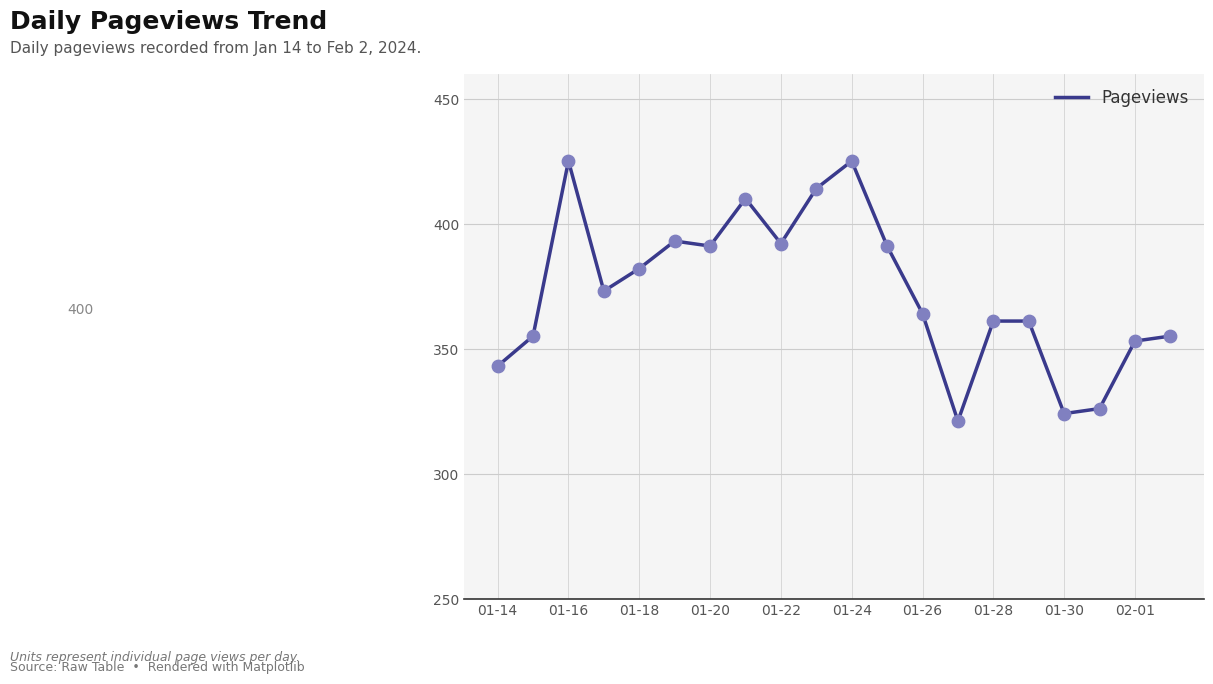

What is the smallest value displayed?

321